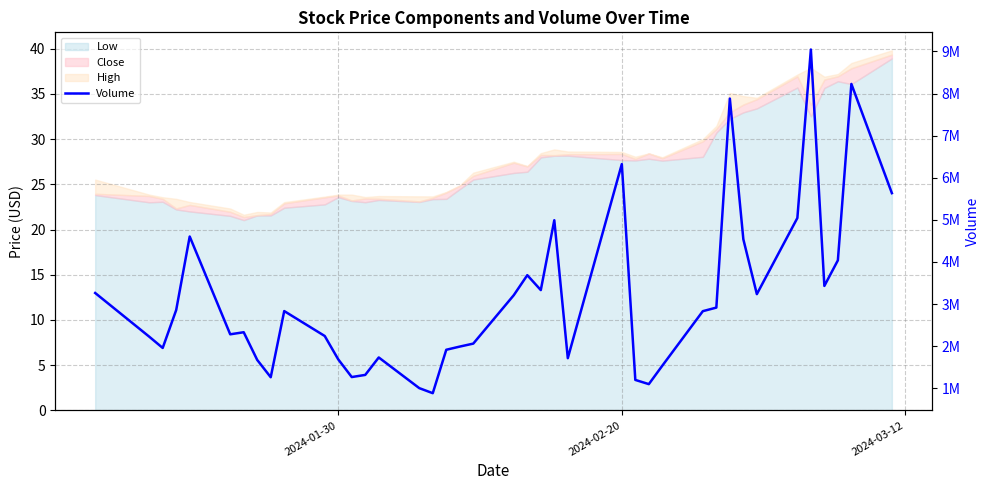

Reading right to left, transcribe all the data shown in this chart.

5633800	8228500	4037600	3430000	9046600	5043500	3234400	4537600	7881400	2914500	2829800	1534700	1096300	1196200	6324300	1712900	4990700	3330800	3684900	3209900	2059000	1988300	1912700	880900	1001200	1729800	1315200	1264400	1684500	2239700	2831900	1260100	1671000	2329200	2280000	4603700	2856900	1956000	2224500	3261800